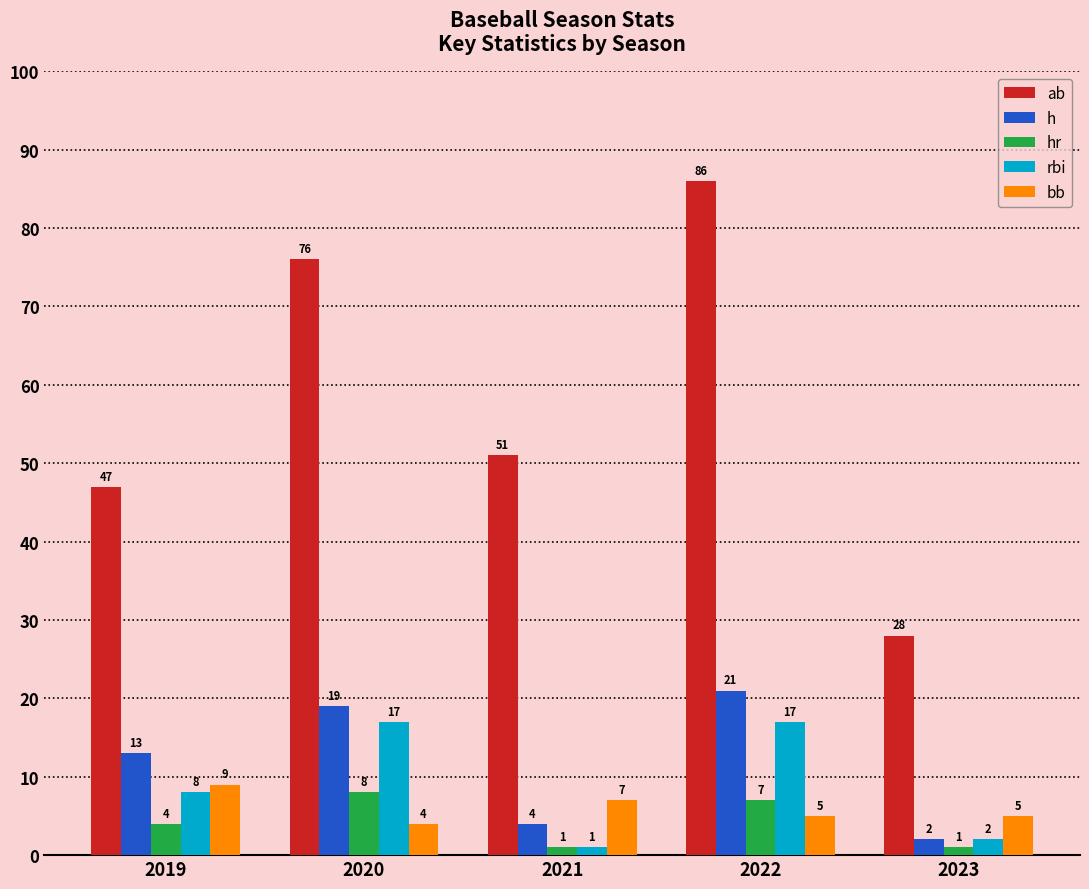

Count the hr values in the range 1 to 7.

4